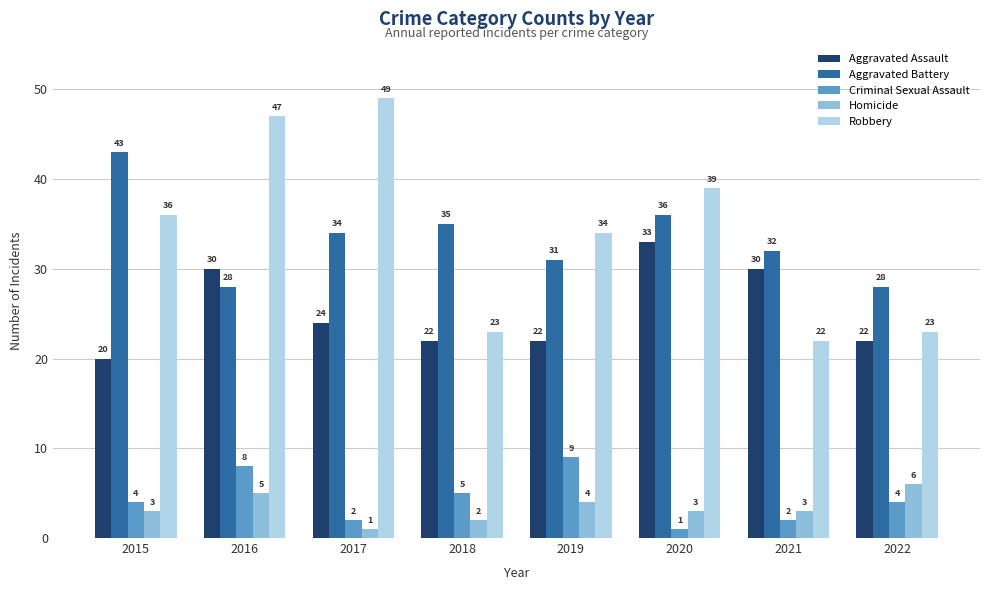

What is the difference between the highest and lowest values at 2019?

30